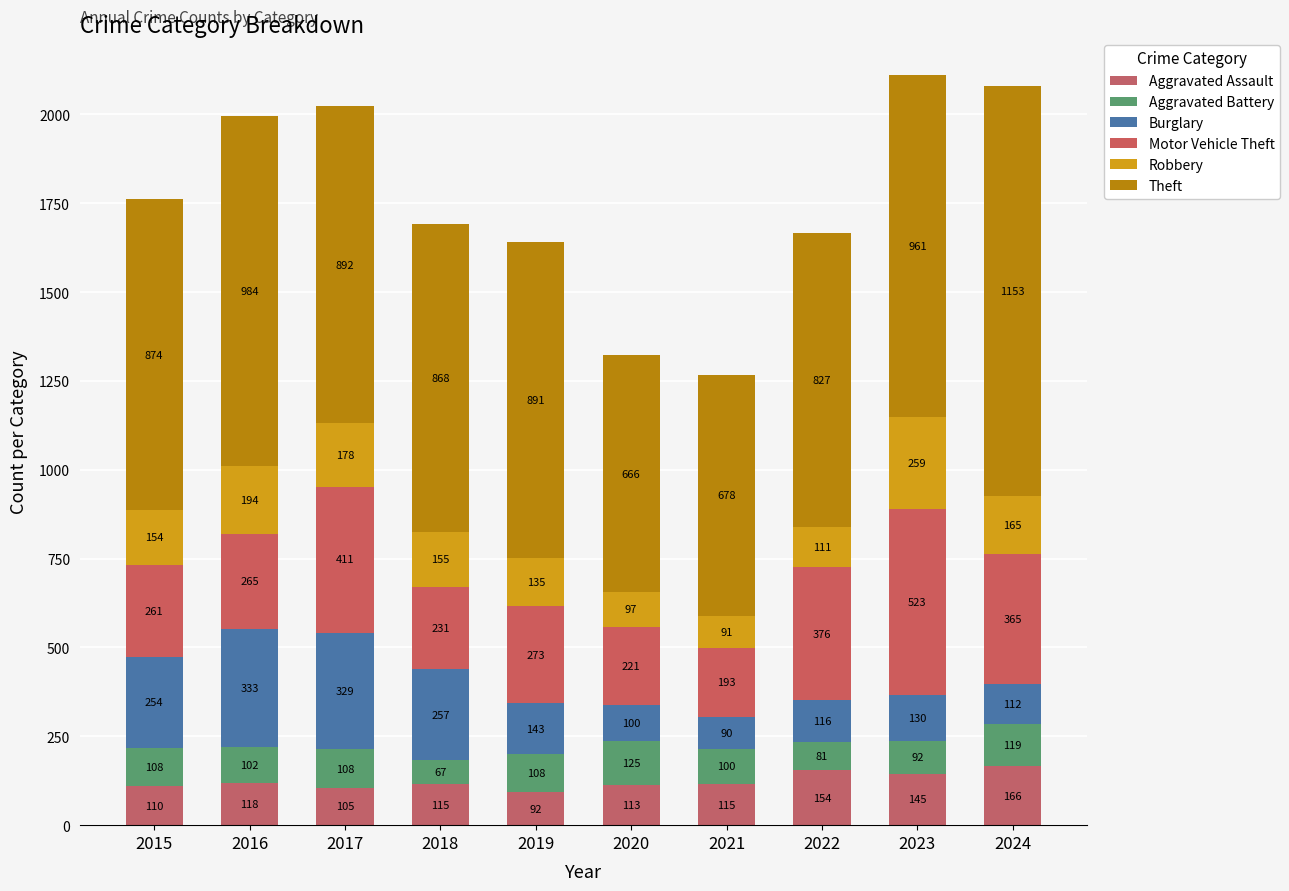

Which series has the largest range (max minus min)?

Theft